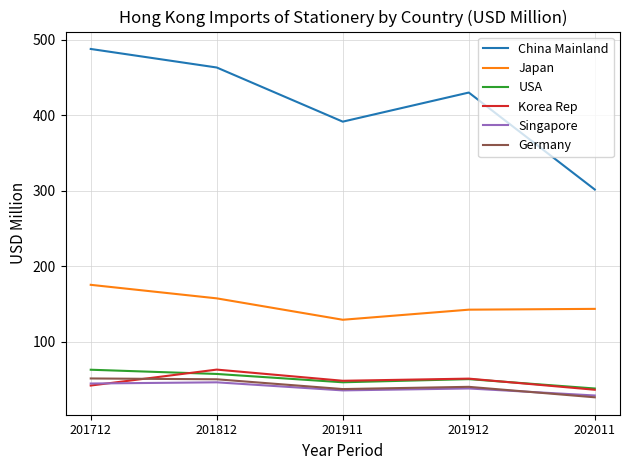

True or false: Korea Rep and Japan intersect in this chart.

False